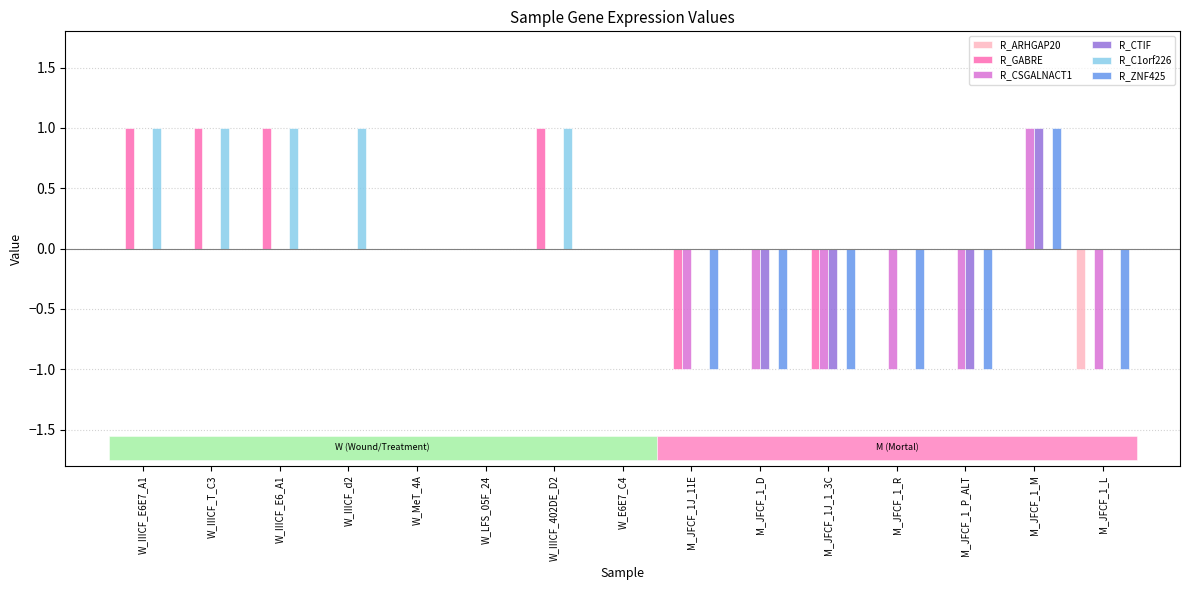

Which series has the largest total across all categories?

R_C1orf226